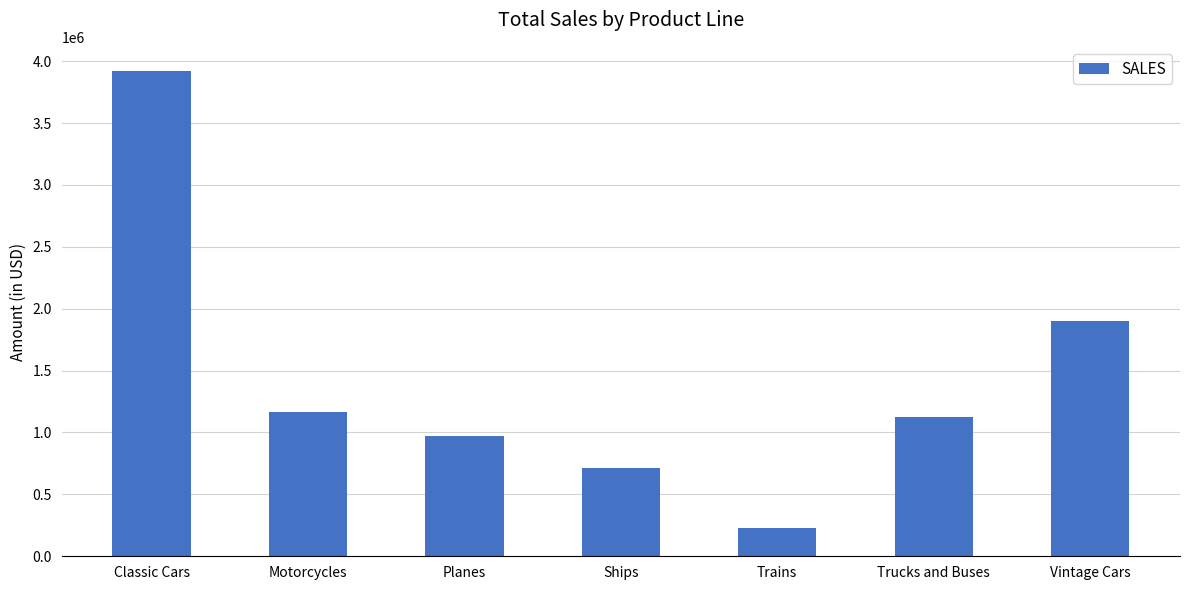

Count the number of categories in the chart.

7